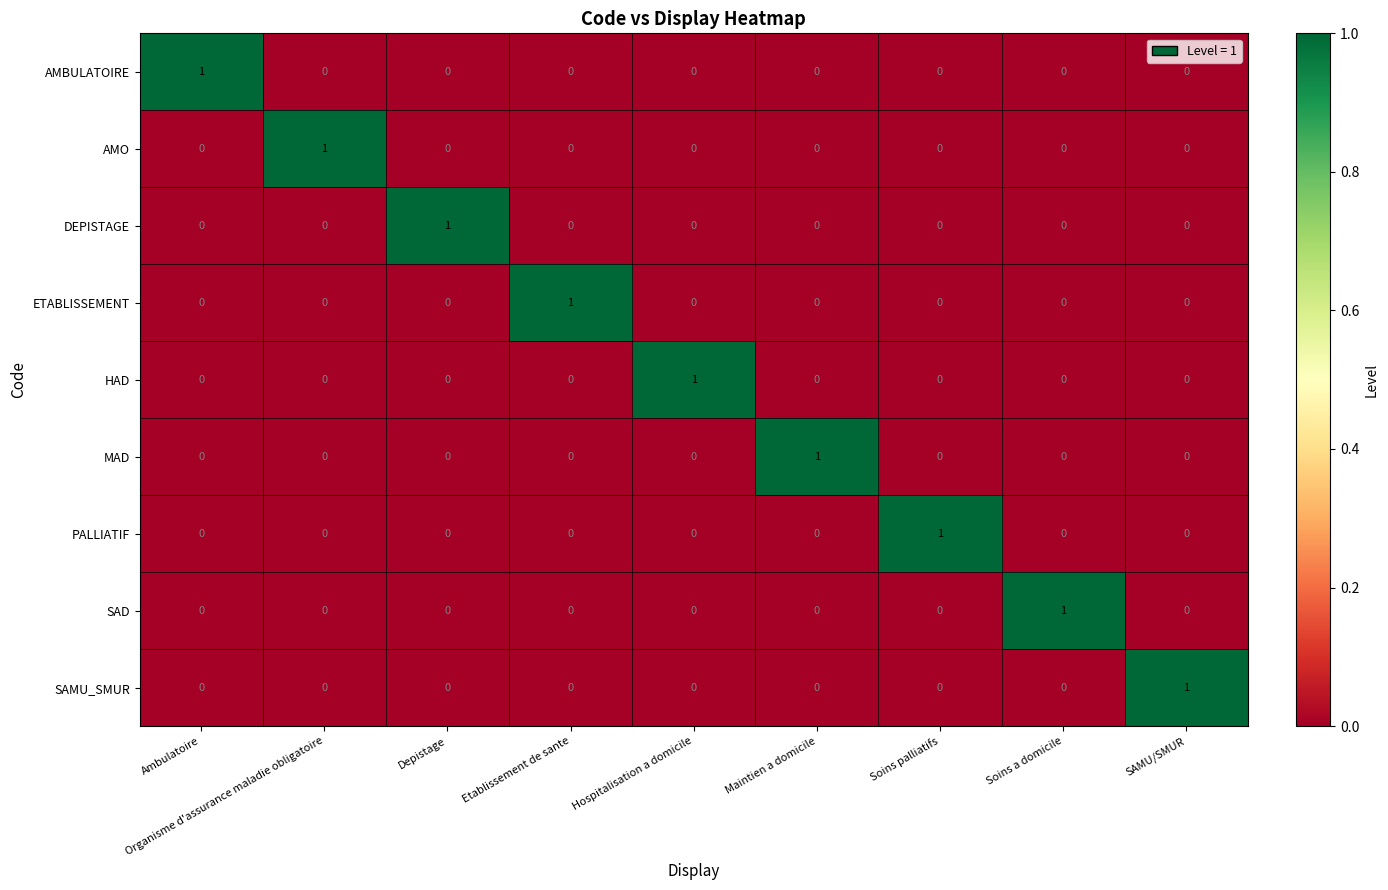

The value of AMBULATOIRE at SAMU/SMUR is 0. True or false?

True